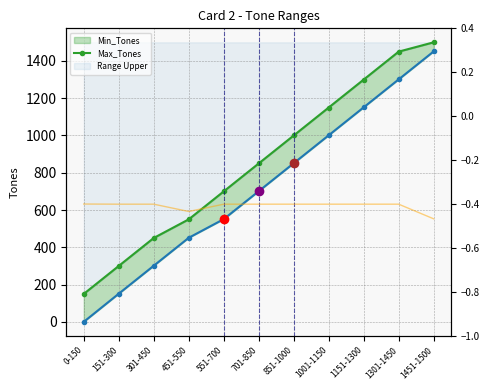

How many positive values does the Min_Tones series have?

10